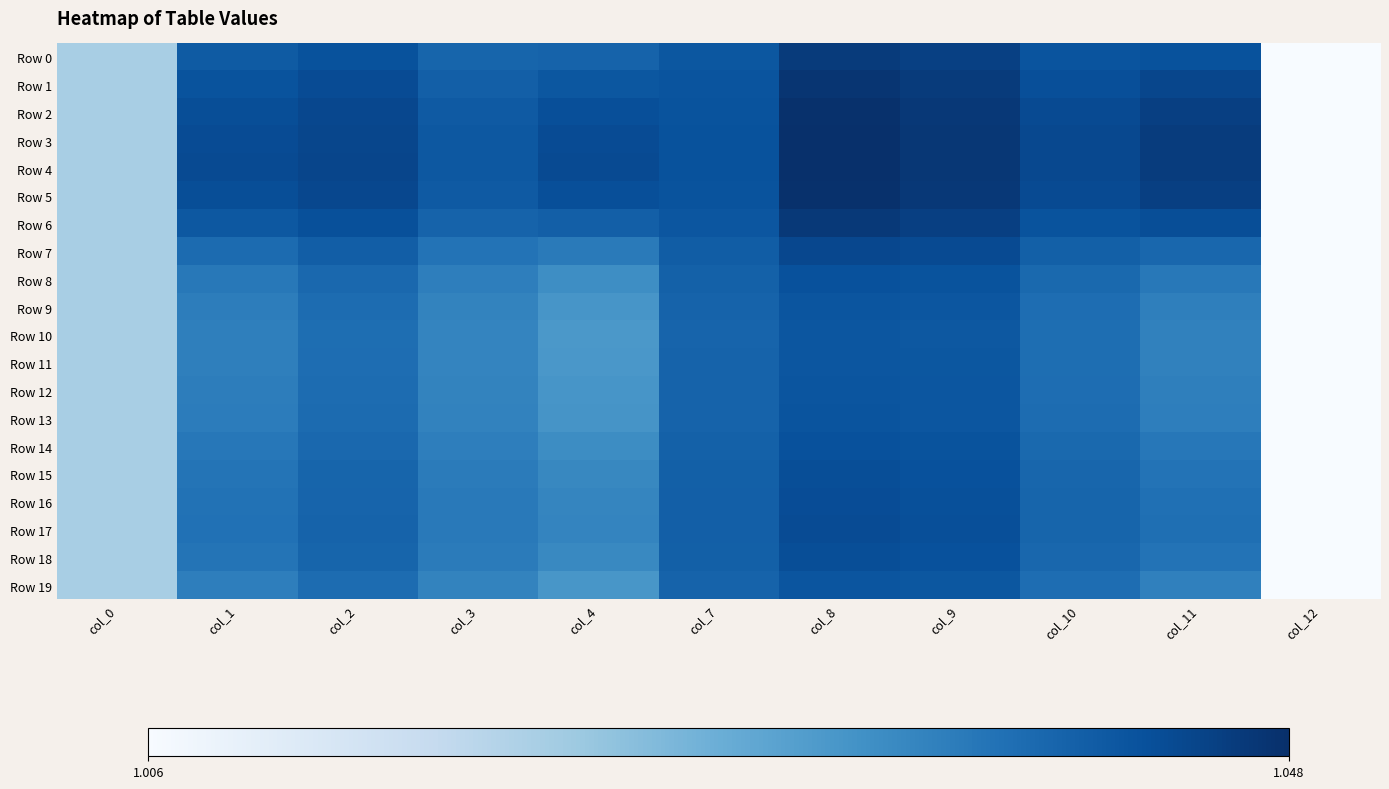

Reading right to left, list all the values displayed in this chart.

Row 0: col_12=1.0	col_11=1.0	col_10=1.0	col_9=1.0	col_8=1.0	col_7=1.0	col_4=1.0	col_3=1.0	col_2=1.0	col_1=1.0	col_0=1.0
Row 1: col_12=1.0	col_11=1.0	col_10=1.0	col_9=1.0	col_8=1.0	col_7=1.0	col_4=1.0	col_3=1.0	col_2=1.0	col_1=1.0	col_0=1.0
Row 2: col_12=1.0	col_11=1.0	col_10=1.0	col_9=1.0	col_8=1.0	col_7=1.0	col_4=1.0	col_3=1.0	col_2=1.0	col_1=1.0	col_0=1.0
Row 3: col_12=1.0	col_11=1.0	col_10=1.0	col_9=1.0	col_8=1.0	col_7=1.0	col_4=1.0	col_3=1.0	col_2=1.0	col_1=1.0	col_0=1.0
Row 4: col_12=1.0	col_11=1.0	col_10=1.0	col_9=1.0	col_8=1.0	col_7=1.0	col_4=1.0	col_3=1.0	col_2=1.0	col_1=1.0	col_0=1.0
Row 5: col_12=1.0	col_11=1.0	col_10=1.0	col_9=1.0	col_8=1.0	col_7=1.0	col_4=1.0	col_3=1.0	col_2=1.0	col_1=1.0	col_0=1.0
Row 6: col_12=1.0	col_11=1.0	col_10=1.0	col_9=1.0	col_8=1.0	col_7=1.0	col_4=1.0	col_3=1.0	col_2=1.0	col_1=1.0	col_0=1.0
Row 7: col_12=1.0	col_11=1.0	col_10=1.0	col_9=1.0	col_8=1.0	col_7=1.0	col_4=1.0	col_3=1.0	col_2=1.0	col_1=1.0	col_0=1.0
Row 8: col_12=1.0	col_11=1.0	col_10=1.0	col_9=1.0	col_8=1.0	col_7=1.0	col_4=1.0	col_3=1.0	col_2=1.0	col_1=1.0	col_0=1.0
Row 9: col_12=1.0	col_11=1.0	col_10=1.0	col_9=1.0	col_8=1.0	col_7=1.0	col_4=1.0	col_3=1.0	col_2=1.0	col_1=1.0	col_0=1.0
Row 10: col_12=1.0	col_11=1.0	col_10=1.0	col_9=1.0	col_8=1.0	col_7=1.0	col_4=1.0	col_3=1.0	col_2=1.0	col_1=1.0	col_0=1.0
Row 11: col_12=1.0	col_11=1.0	col_10=1.0	col_9=1.0	col_8=1.0	col_7=1.0	col_4=1.0	col_3=1.0	col_2=1.0	col_1=1.0	col_0=1.0
Row 12: col_12=1.0	col_11=1.0	col_10=1.0	col_9=1.0	col_8=1.0	col_7=1.0	col_4=1.0	col_3=1.0	col_2=1.0	col_1=1.0	col_0=1.0
Row 13: col_12=1.0	col_11=1.0	col_10=1.0	col_9=1.0	col_8=1.0	col_7=1.0	col_4=1.0	col_3=1.0	col_2=1.0	col_1=1.0	col_0=1.0
Row 14: col_12=1.0	col_11=1.0	col_10=1.0	col_9=1.0	col_8=1.0	col_7=1.0	col_4=1.0	col_3=1.0	col_2=1.0	col_1=1.0	col_0=1.0
Row 15: col_12=1.0	col_11=1.0	col_10=1.0	col_9=1.0	col_8=1.0	col_7=1.0	col_4=1.0	col_3=1.0	col_2=1.0	col_1=1.0	col_0=1.0
Row 16: col_12=1.0	col_11=1.0	col_10=1.0	col_9=1.0	col_8=1.0	col_7=1.0	col_4=1.0	col_3=1.0	col_2=1.0	col_1=1.0	col_0=1.0
Row 17: col_12=1.0	col_11=1.0	col_10=1.0	col_9=1.0	col_8=1.0	col_7=1.0	col_4=1.0	col_3=1.0	col_2=1.0	col_1=1.0	col_0=1.0
Row 18: col_12=1.0	col_11=1.0	col_10=1.0	col_9=1.0	col_8=1.0	col_7=1.0	col_4=1.0	col_3=1.0	col_2=1.0	col_1=1.0	col_0=1.0
Row 19: col_12=1.0	col_11=1.0	col_10=1.0	col_9=1.0	col_8=1.0	col_7=1.0	col_4=1.0	col_3=1.0	col_2=1.0	col_1=1.0	col_0=1.0